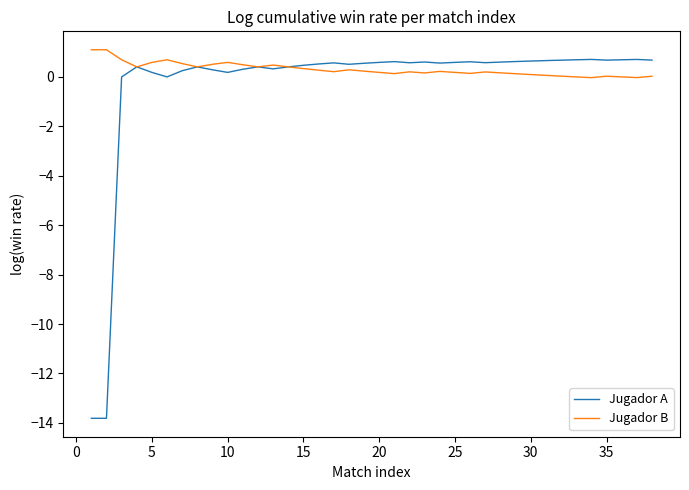

Which series has the widest spread of values?

Jugador A